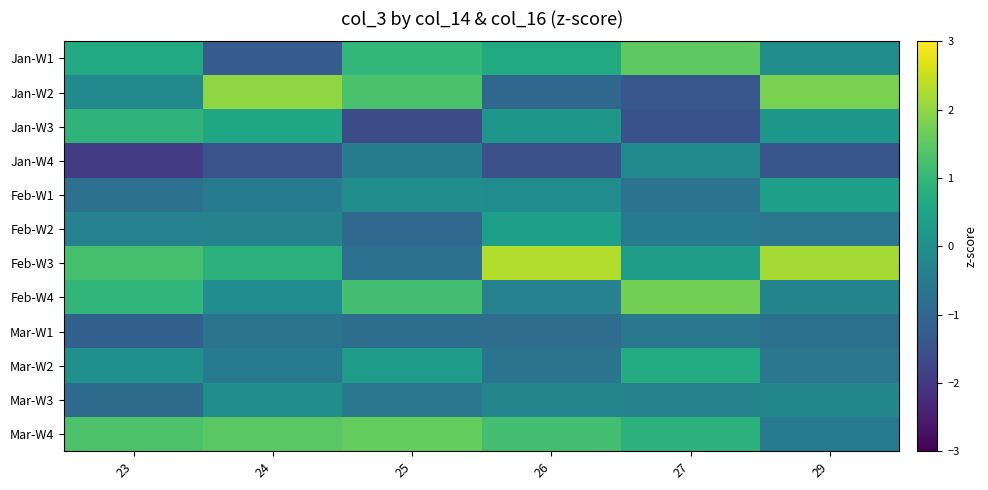

Reading left to right, transcribe all the data shown in this chart.

Jan-W1: 23=0.7	24=-1.3	25=1.0	26=0.6	27=1.5	29=-0.1
Jan-W2: 23=-0.1	24=2.0	25=1.3	26=-1.0	27=-1.4	29=1.8
Jan-W3: 23=0.9	24=0.5	25=-1.6	26=0.2	27=-1.5	29=0.2
Jan-W4: 23=-1.9	24=-1.5	25=-0.4	26=-1.5	27=-0.1	29=-1.4
Feb-W1: 23=-0.7	24=-0.5	25=-0.1	26=-0.1	27=-0.7	29=0.4
Feb-W2: 23=-0.3	24=-0.3	25=-0.9	26=0.4	27=-0.6	29=-0.6
Feb-W3: 23=1.3	24=0.9	25=-0.8	26=2.3	27=0.4	29=2.2
Feb-W4: 23=1.0	24=-0.1	25=1.2	26=-0.3	27=1.7	29=-0.3
Mar-W1: 23=-1.1	24=-0.7	25=-0.8	26=-0.9	27=-0.6	29=-0.8
Mar-W2: 23=0.0	24=-0.5	25=0.3	26=-0.7	27=0.7	29=-0.6
Mar-W3: 23=-0.9	24=-0.0	25=-0.6	26=-0.3	27=-0.3	29=-0.2
Mar-W4: 23=1.3	24=1.5	25=1.6	26=1.2	27=0.9	29=-0.5